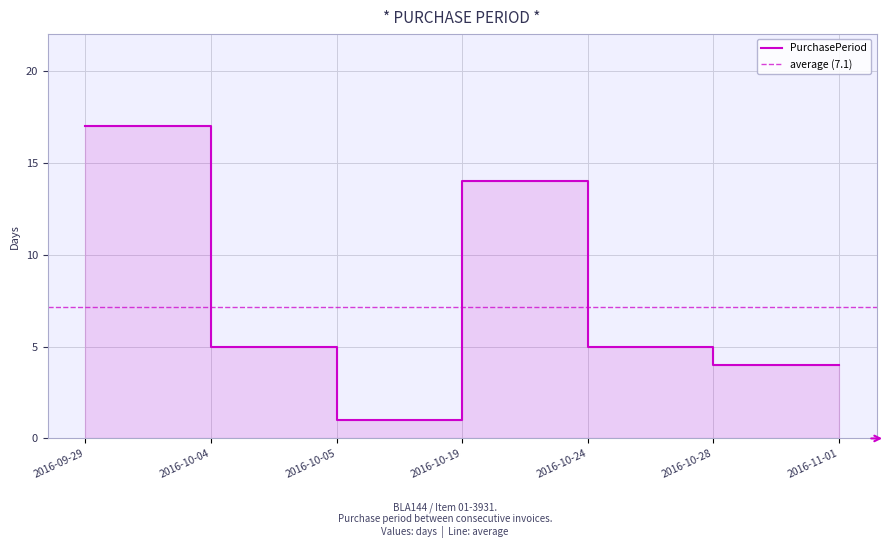

True or false: the data shows 5 at 2016-10-04.

True